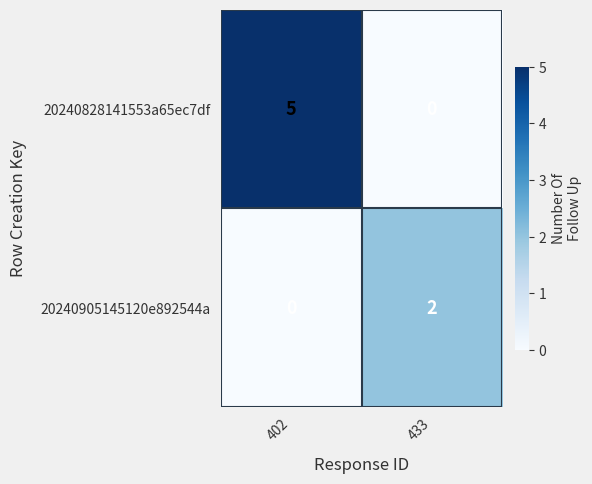

Reading left to right, extract all data points from this chart.

20240828141553a65ec7df: 402=5	433=0
20240905145120e892544a: 402=0	433=2